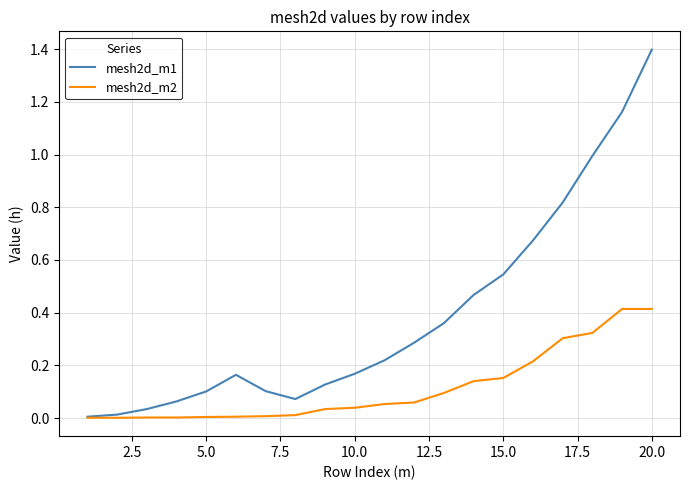

Which series has the widest spread of values?

mesh2d_m1